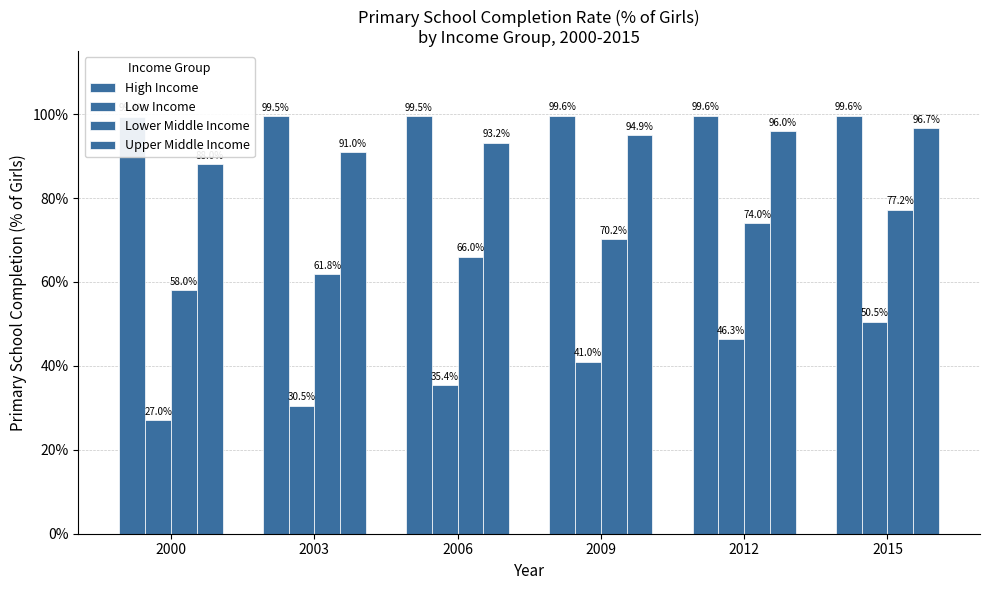

Is it true that Lower Middle Income equals 70.2 at 2009?

True